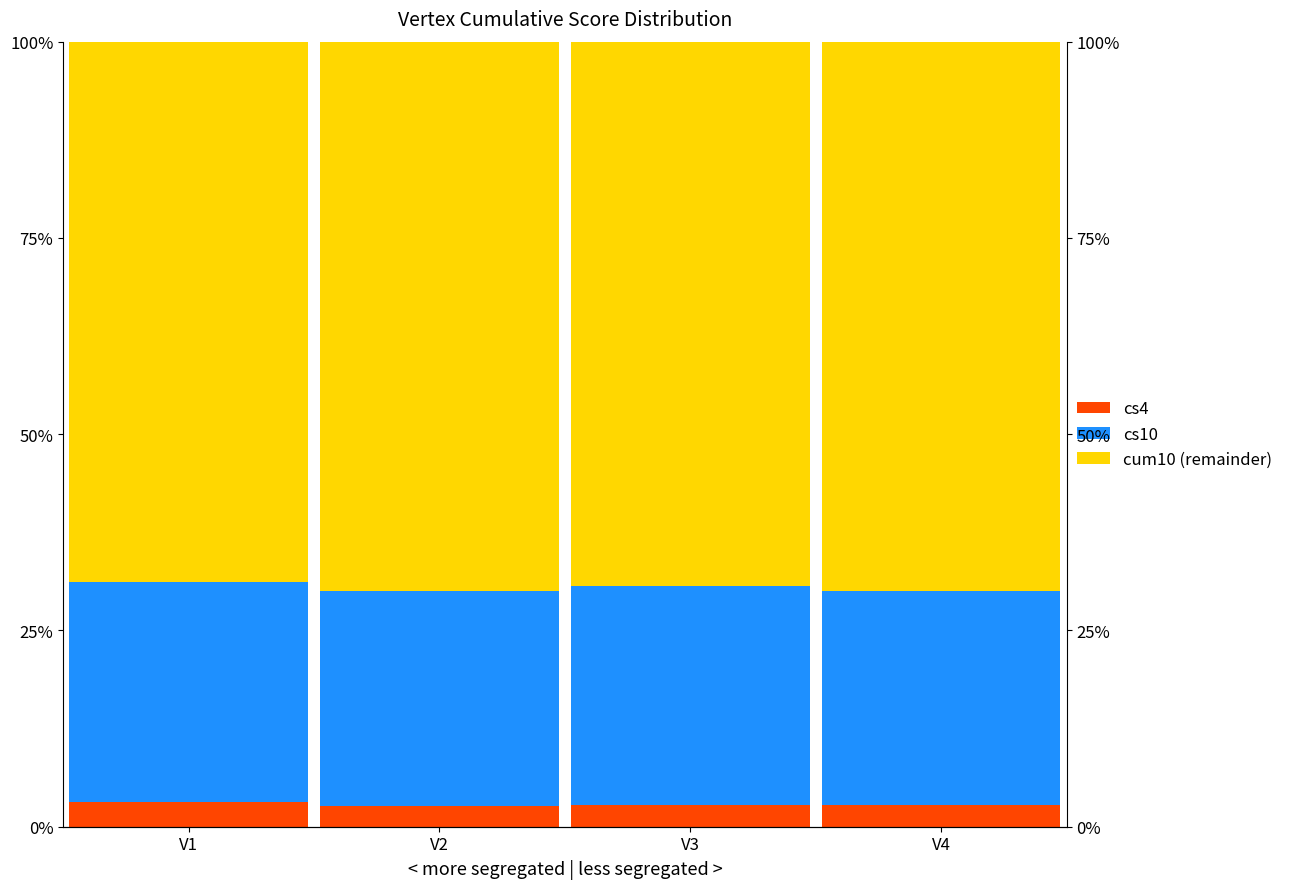

What is the lowest value of the cs4 series?

2.6